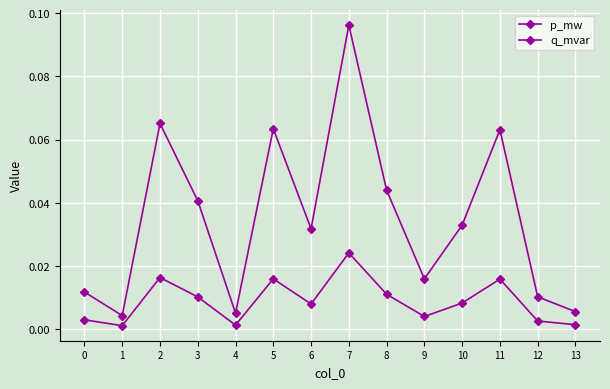

How many lines are shown in the chart?

2